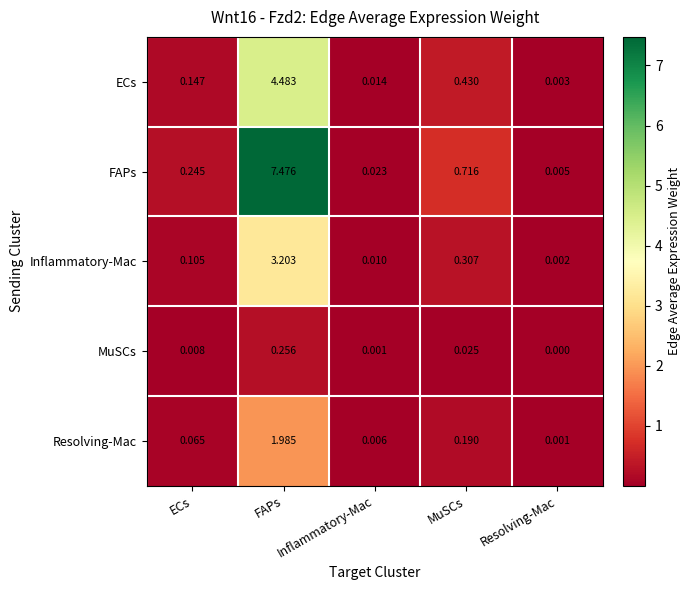

How many data points does each series have?

5